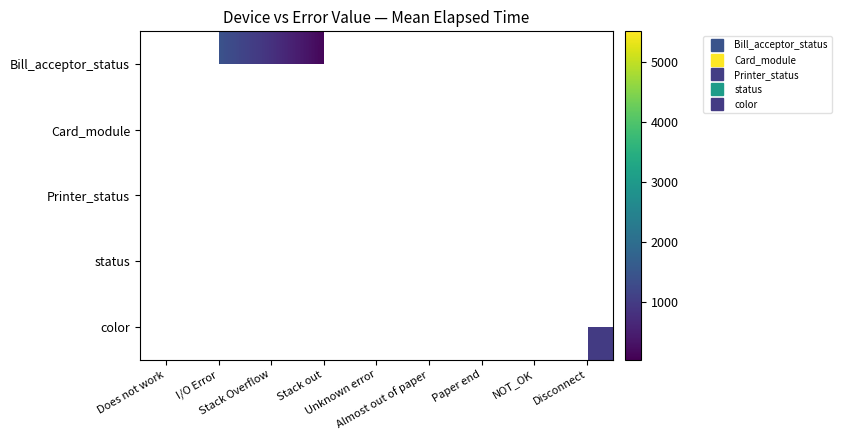

Rank the categories by Bill_acceptor_status value from lowest to highest.

Stack out, Unknown error, Almost out of paper, Paper end, NOT_OK, Disconnect, Stack Overflow, Does not work, I/O Error